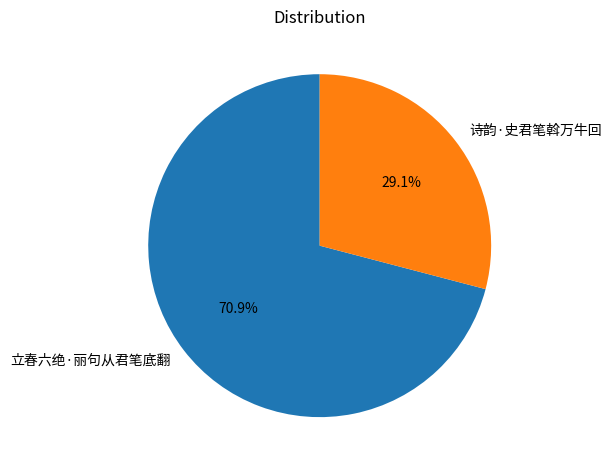

What is the smallest slice in the pie chart?

诗韵·史君笔斡万牛回